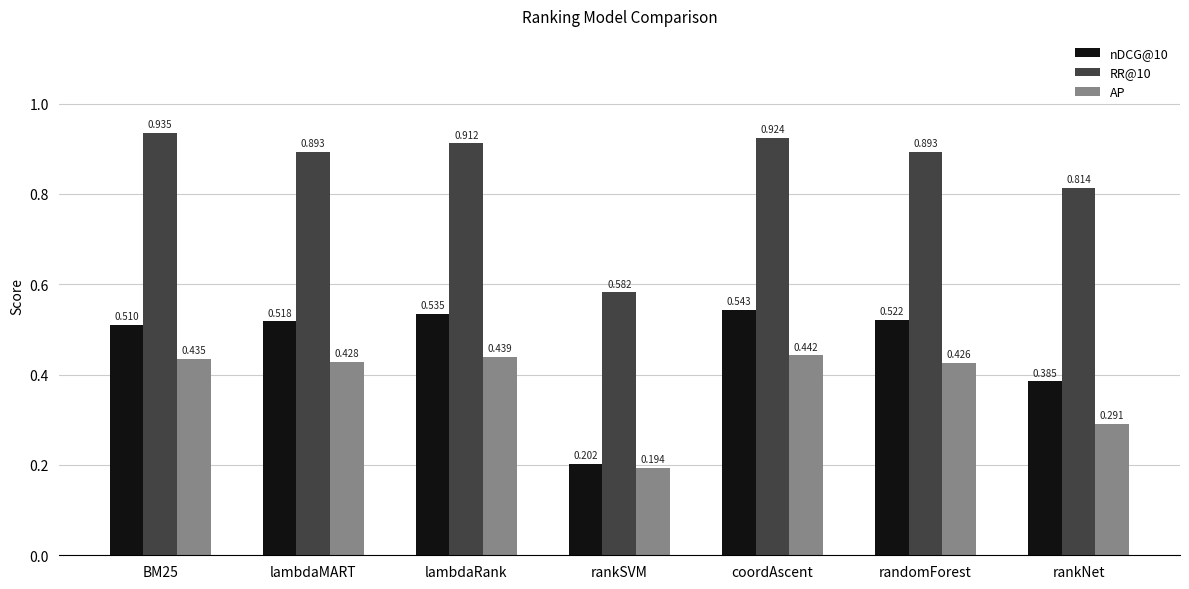

What is the label of the 7th bar from the left?

rankNet